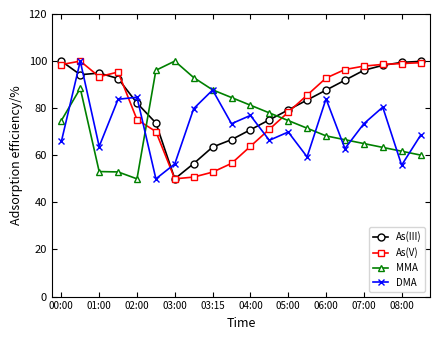

True or false: As(III) and MMA intersect in this chart.

True